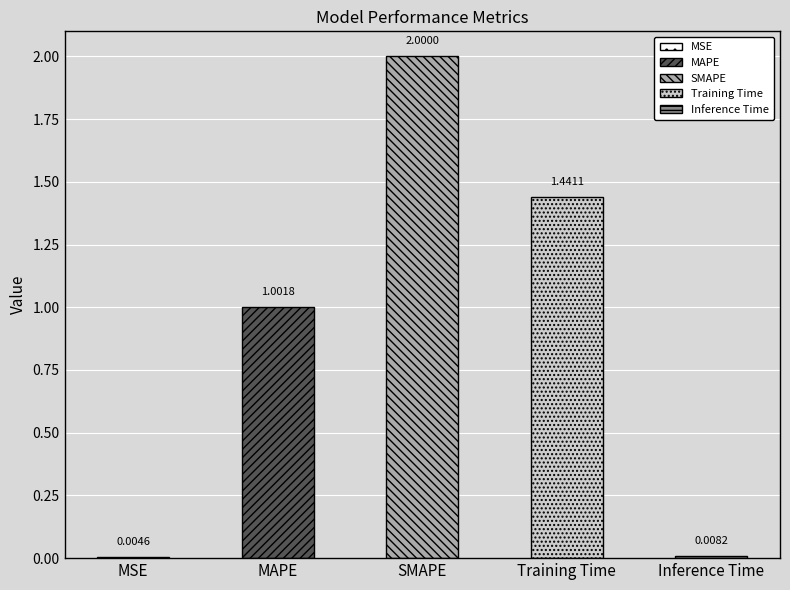

What is the average value?

0.9